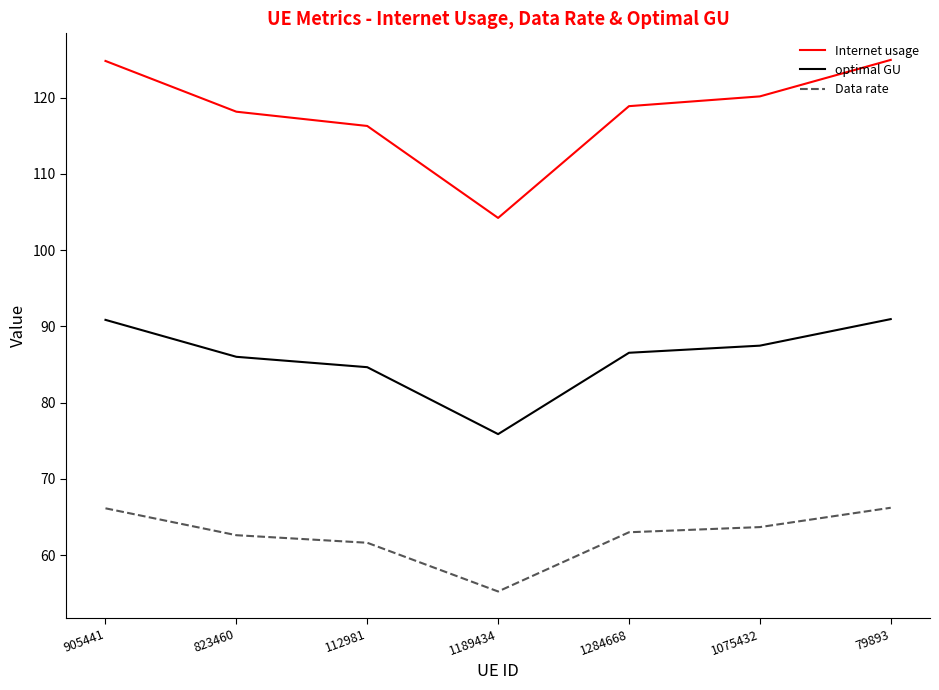

Where is Data rate nearest to the value 60?

112981